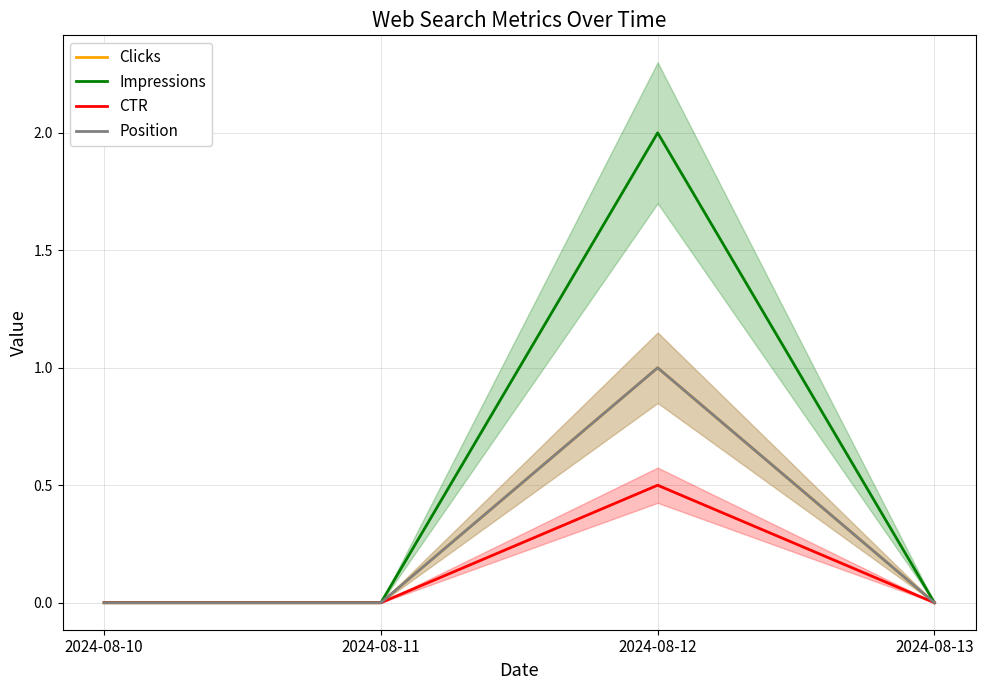

At which category is the sum across all series the highest?

2024-08-12